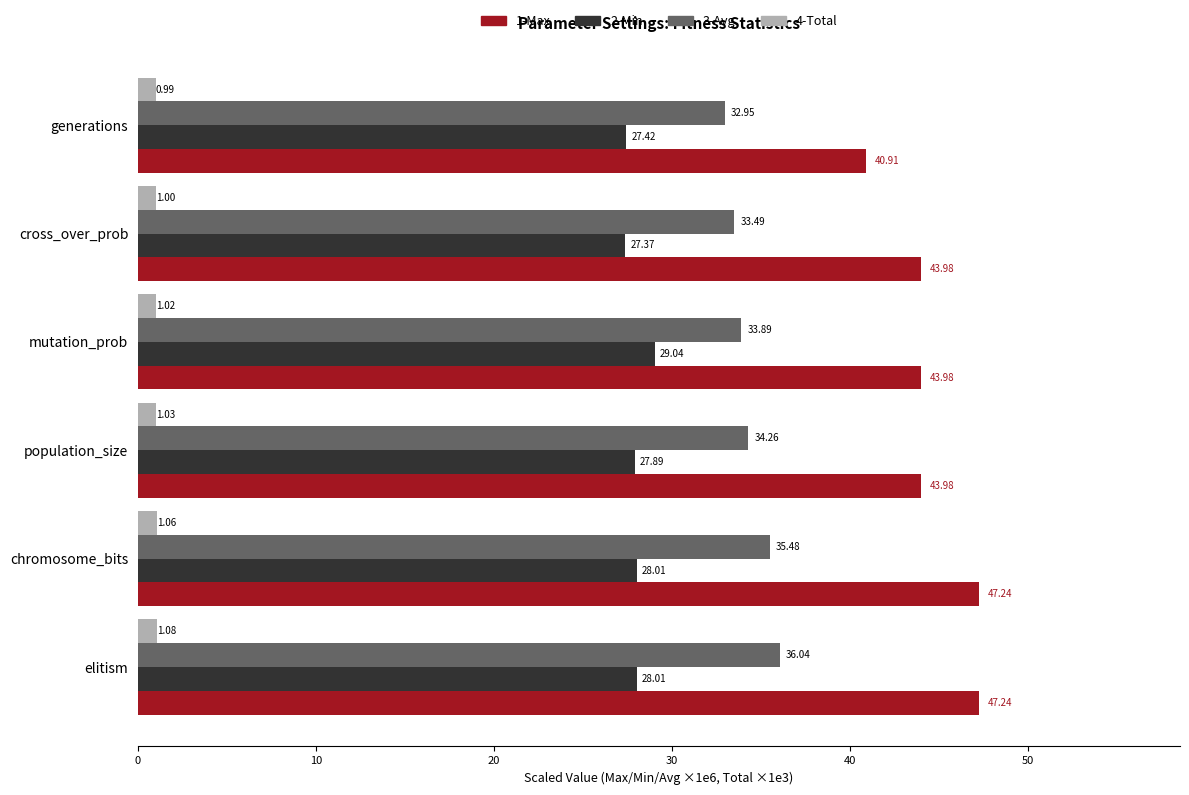

At which category is the sum across all series the highest?

elitism